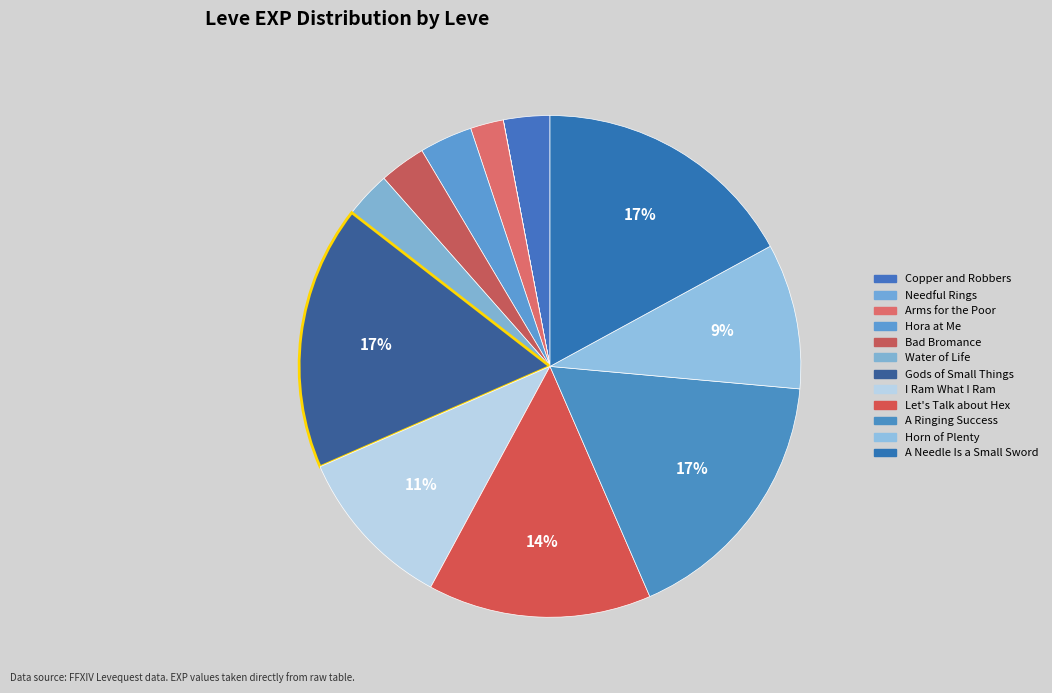

What is the change in value from Arms for the Poor to I Ram What I Ram?

+1780